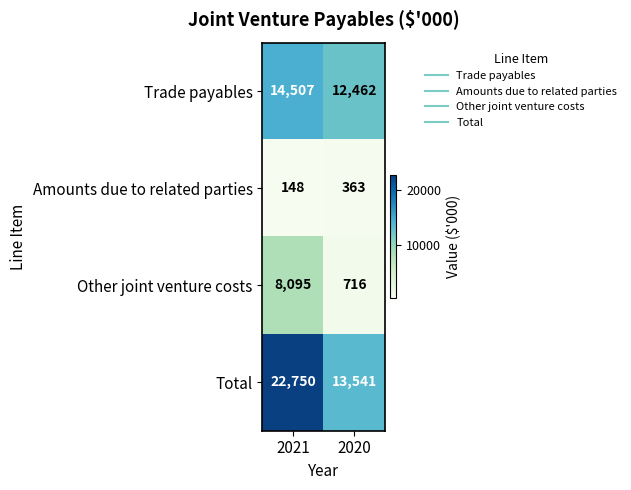

List the labels in order of Trade payables value, largest first.

2021, 2020